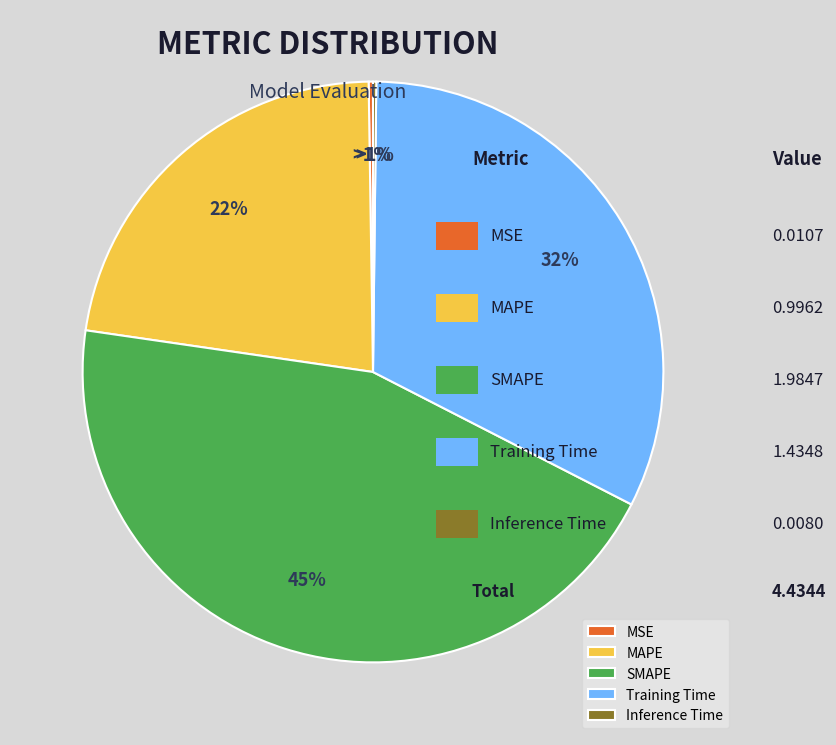

To the nearest percent, what is the average slice percentage?

20%